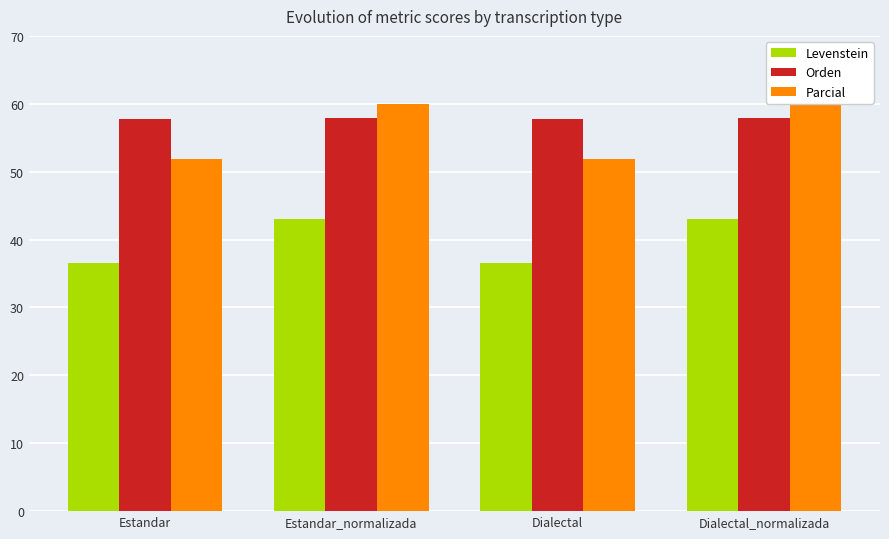

What is the sum of all Parcial values?

223.6